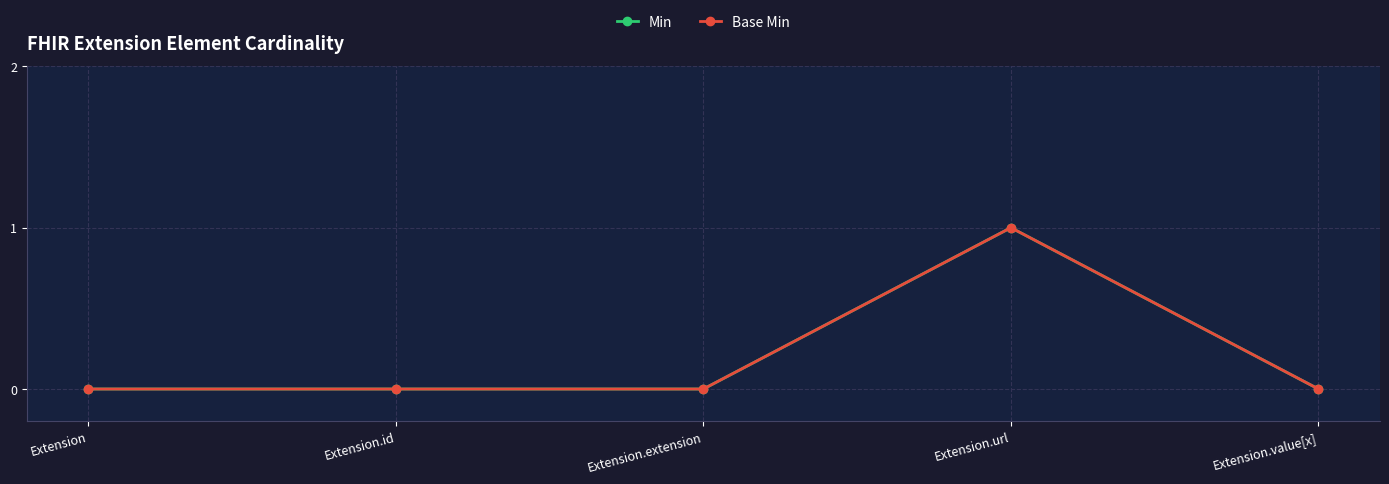

What is the difference between the Base Min values at Extension.id and Extension.url?

1